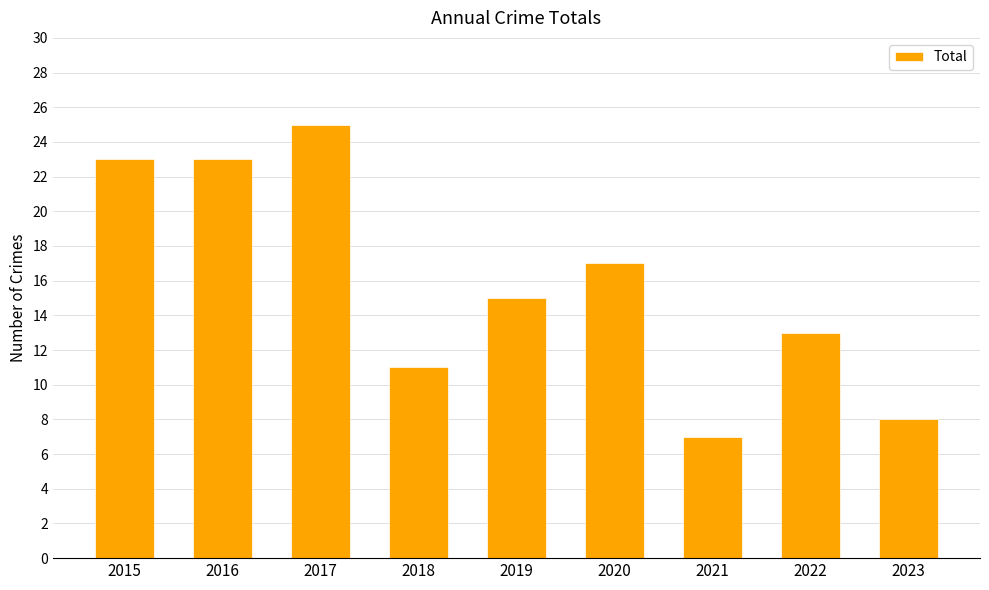

Where does the data first go above 15?

2015